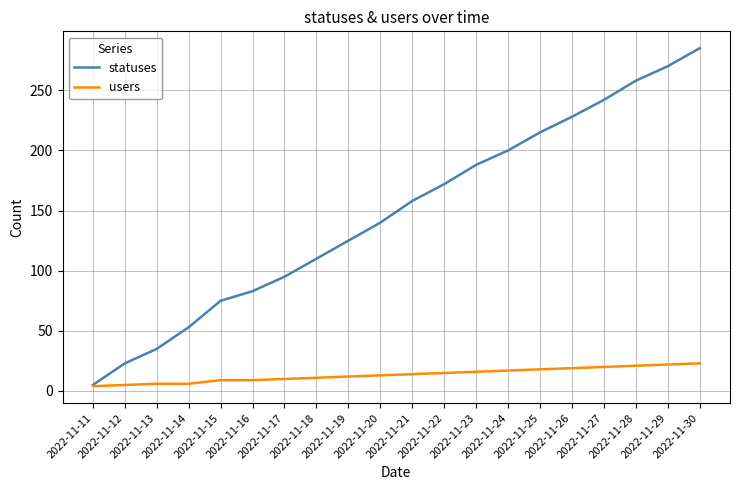

What is the average value of the statuses series?

148